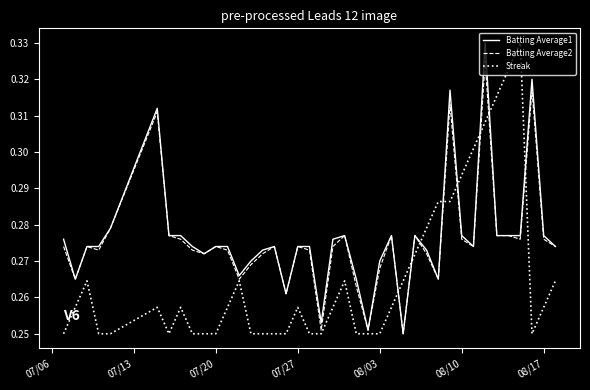

Which series ends up on top after the final intersection of Batting Average1 and Streak?

Batting Average1